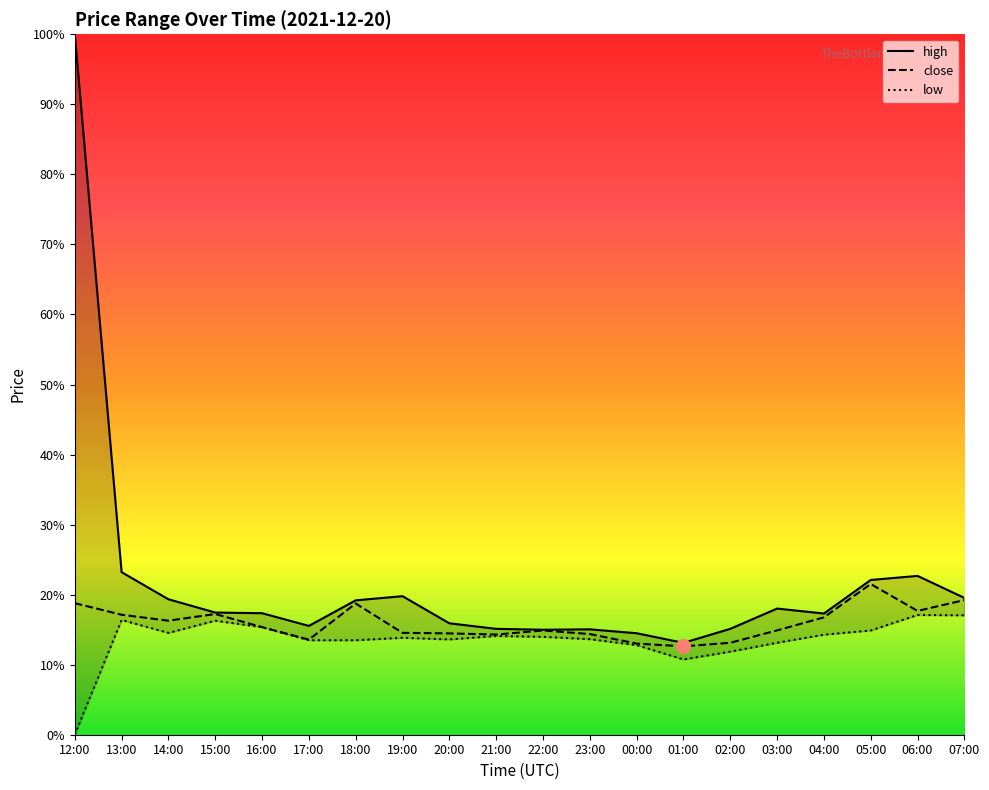

True or false: low has more than 2 points higher than both neighbors.

True